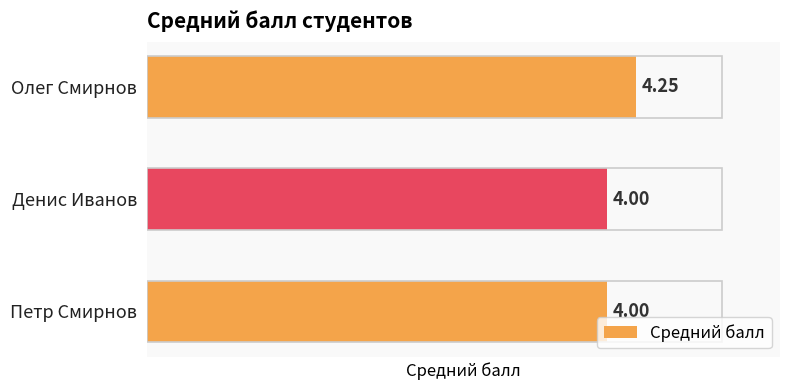

What is the sum of the values at Петр Смирнов and Денис Иванов?

8.0